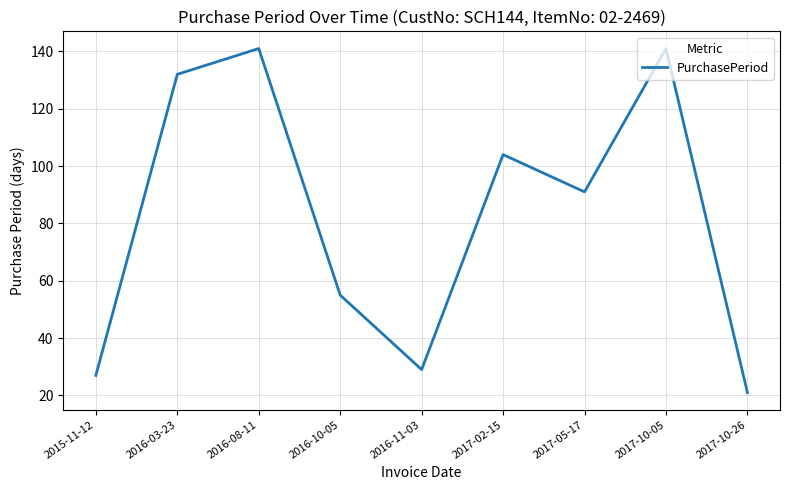

What is the minimum value shown in the chart?

21